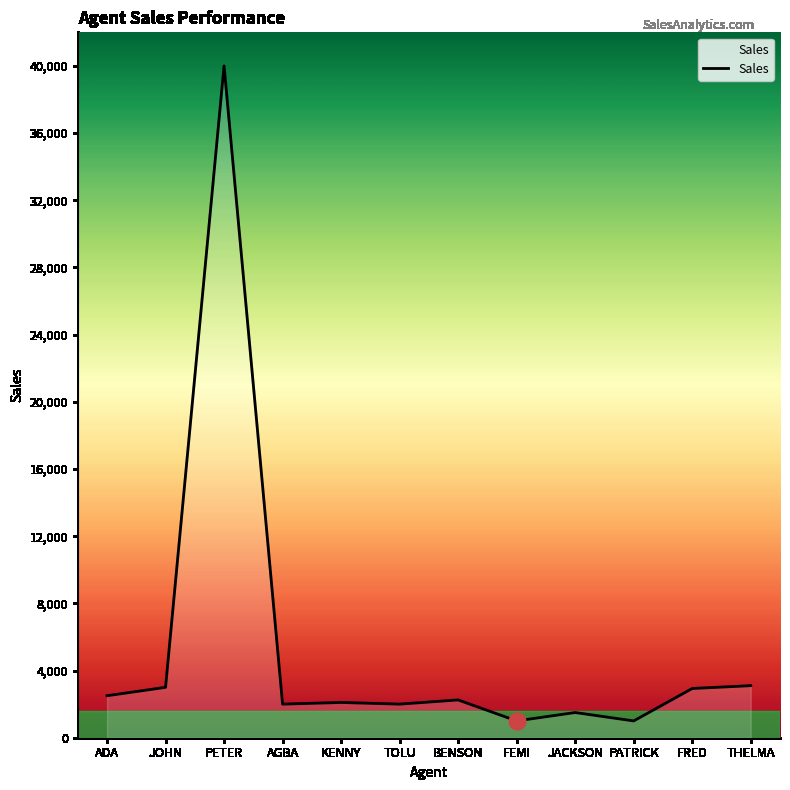

The value at PATRICK is 1000. True or false?

True